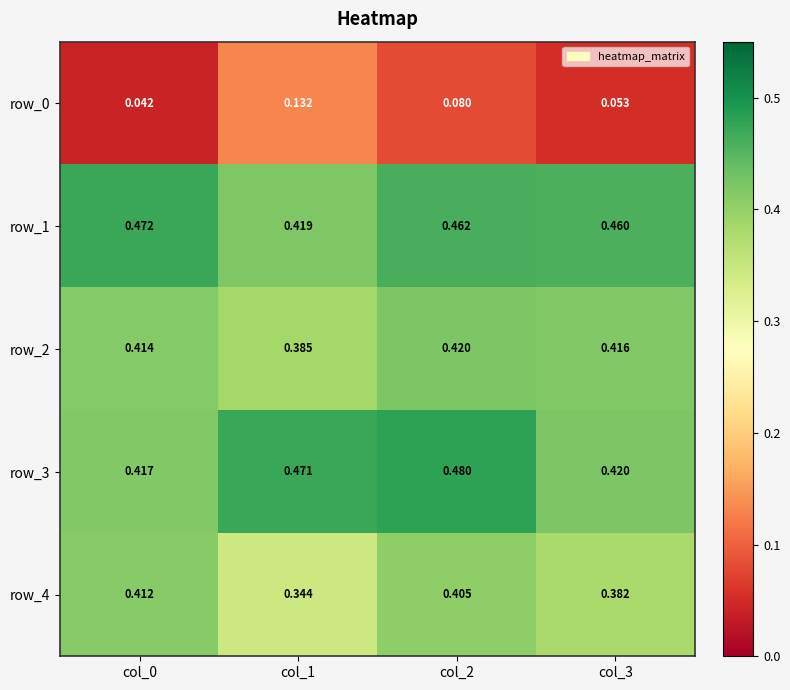

Is the value of row_0 at col_1 greater than the value of row_2 at col_2?

No